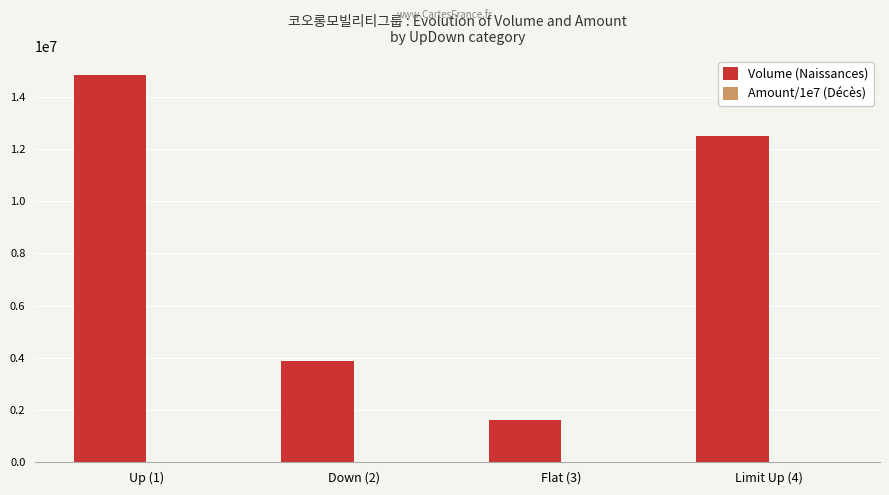

Count the Volume (Naissances) values in the range 3891204 to 14823456.

3